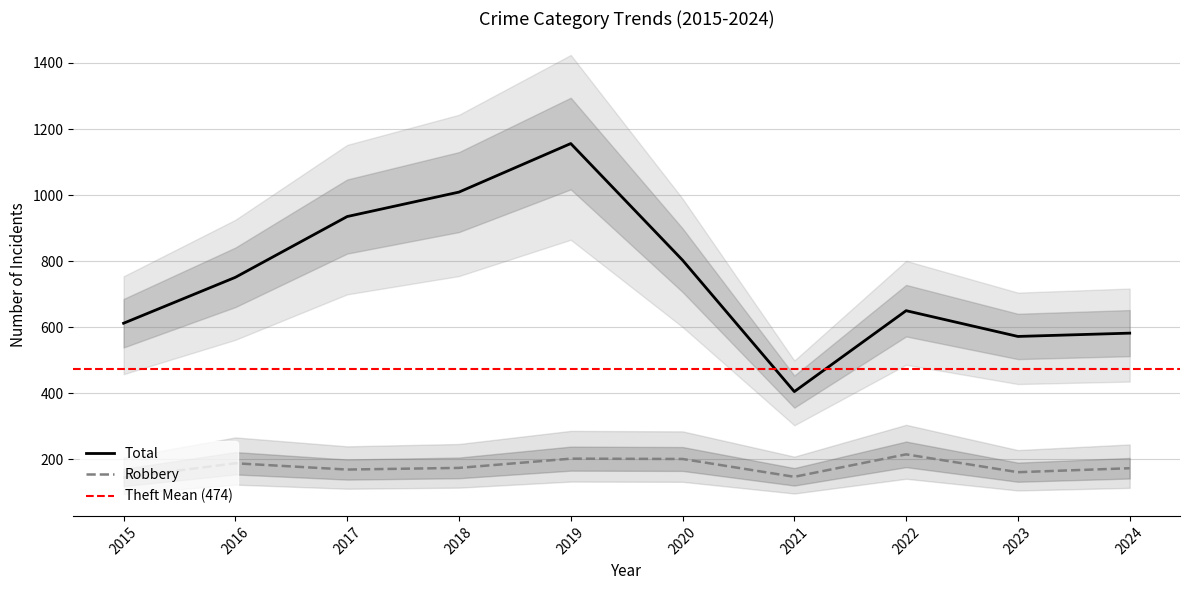

The Theft series shows 392 at 2024. True or false?

False